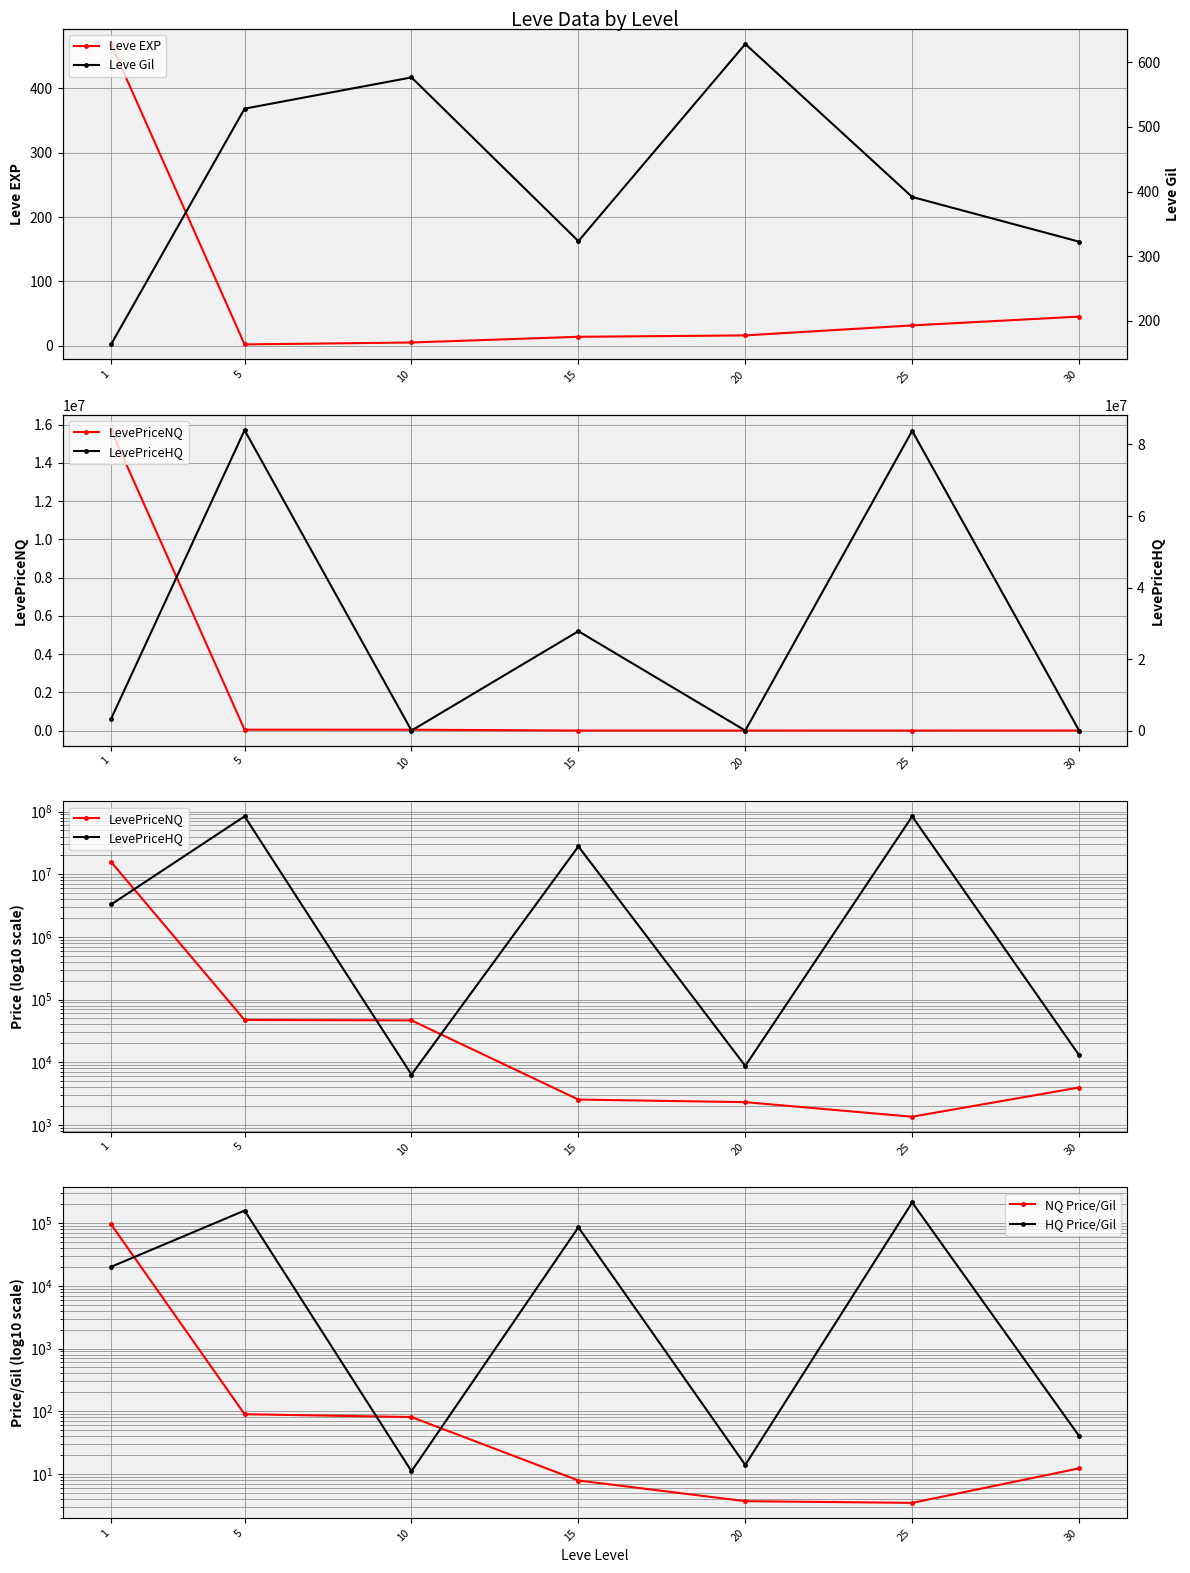

What value does the LevePriceNQ series have at 15?

2529.9